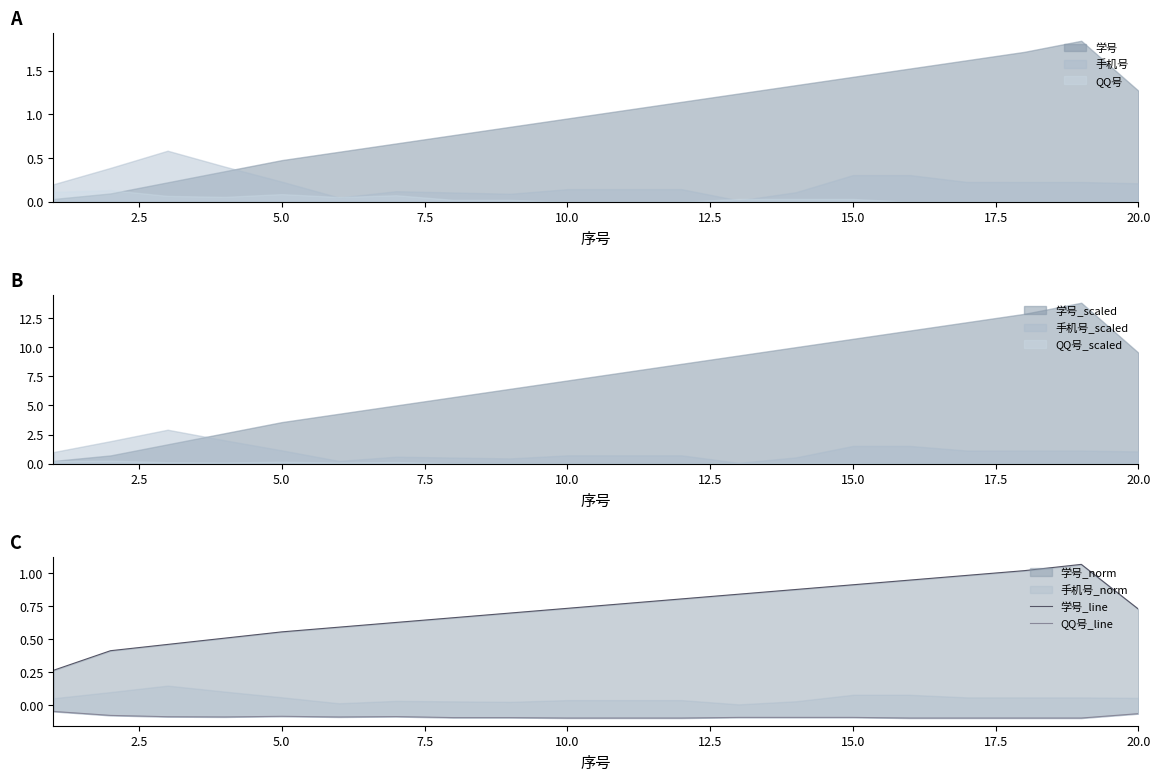

At how many categories does at least one series exceed 0?

20